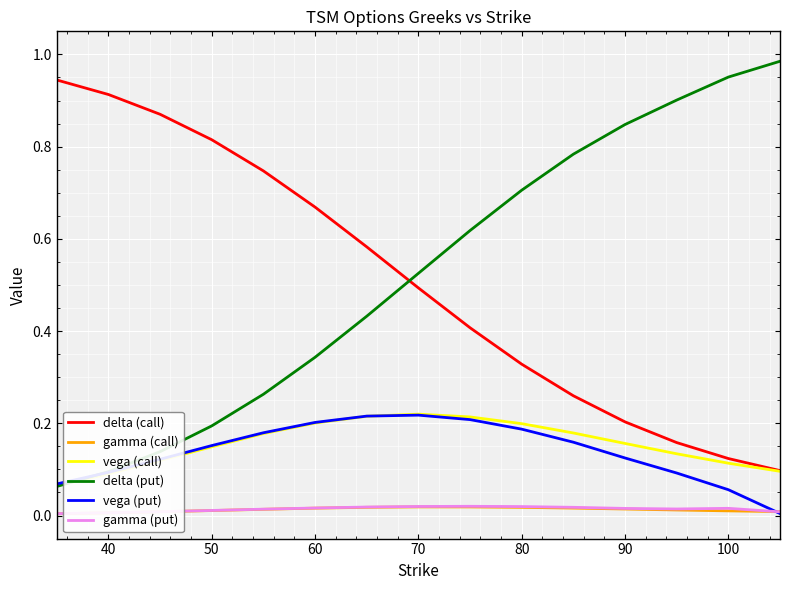

True or false: delta (call) and gamma (put) cross at least once.

False